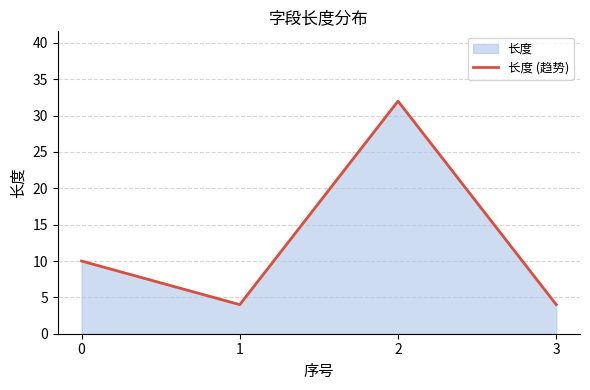

How many values are between 4 and 32?

4